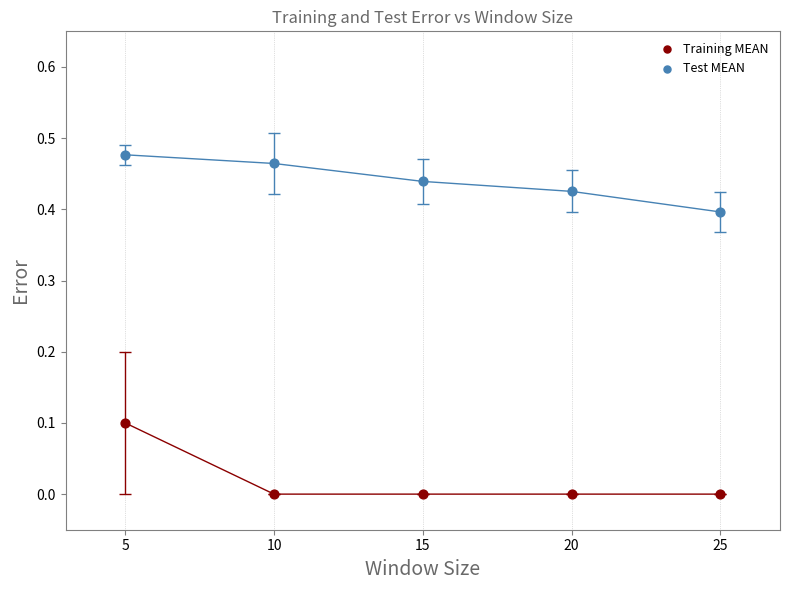

Which series has the largest Y range (max minus min)?

Training MEAN